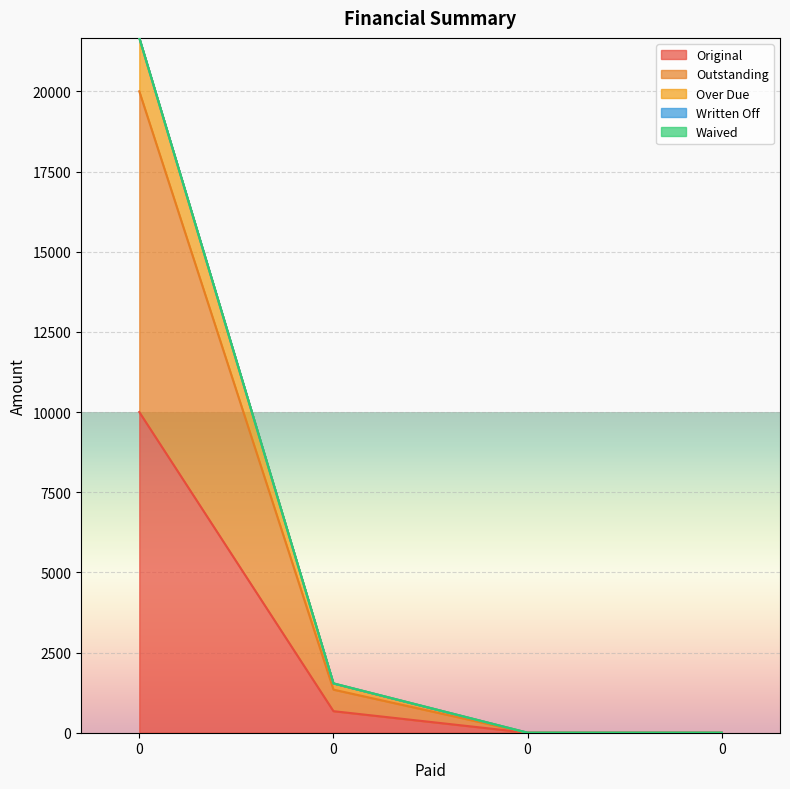

Is it true that Original equals 13597.9 at 0?

False